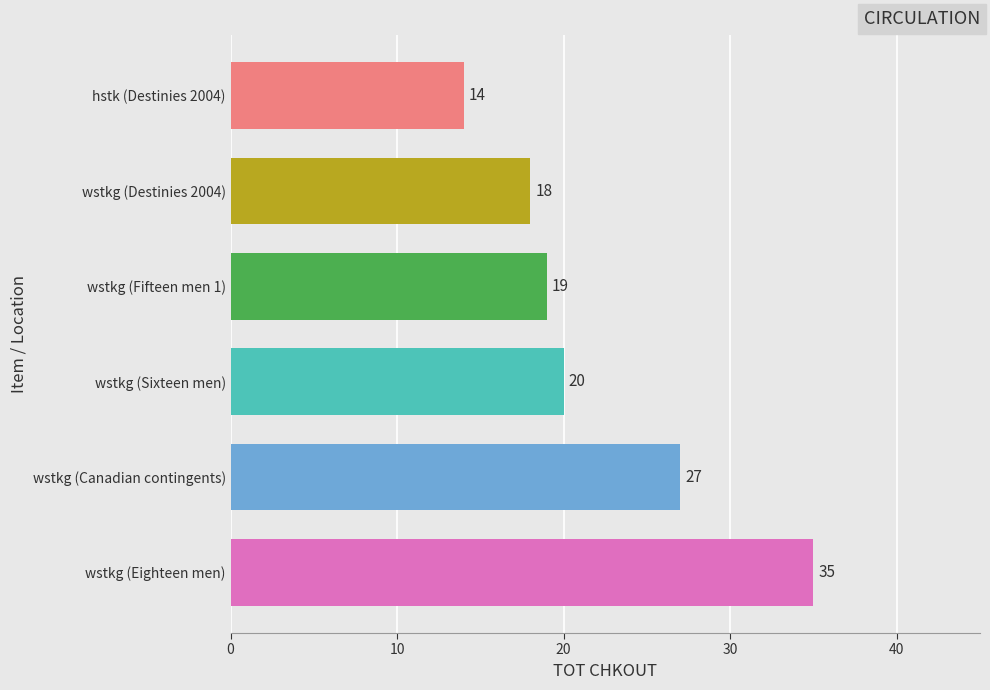

The value at wstkg (Destinies 2004) is 32. True or false?

False